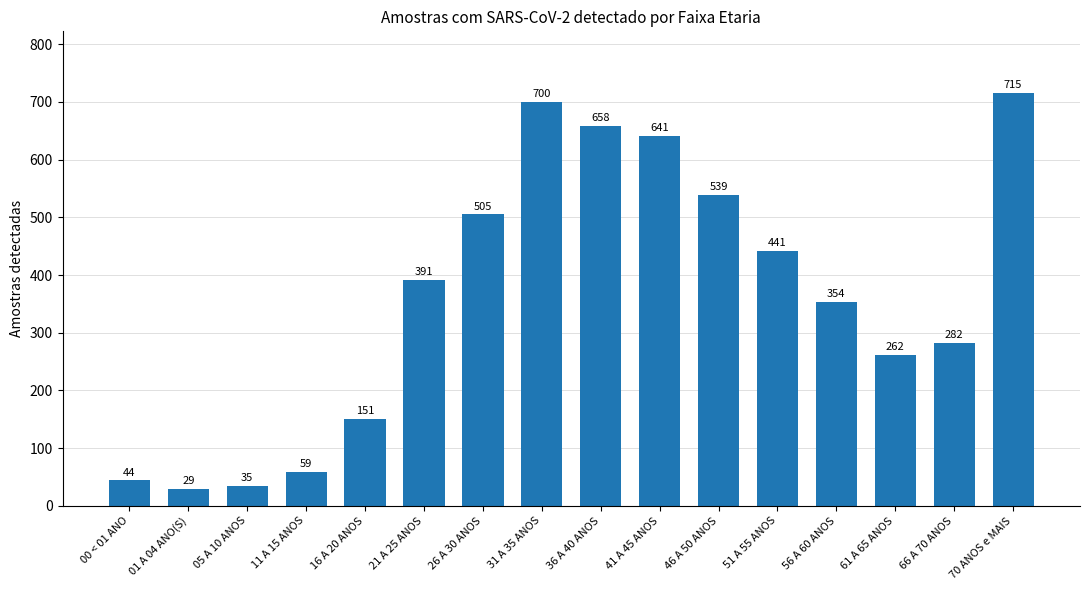

True or false: the data shows 35 at 05 A 10 ANOS.

True